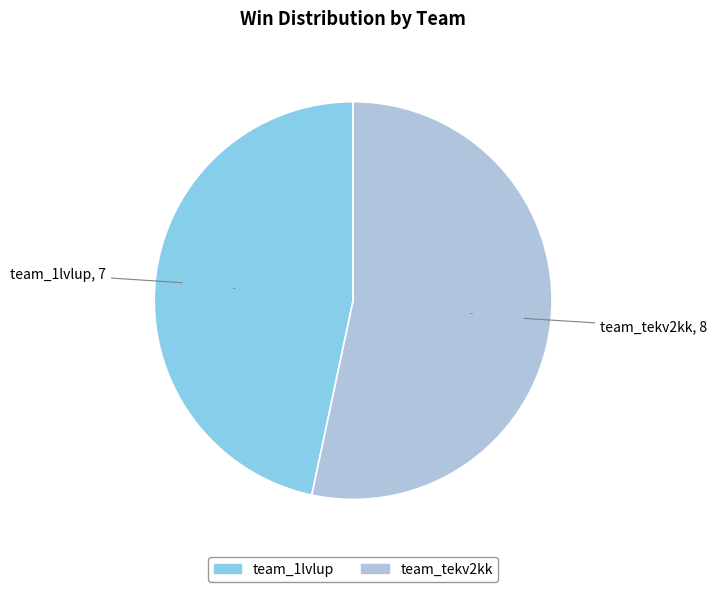

What is the largest slice in the pie chart?

team_tekv2kk